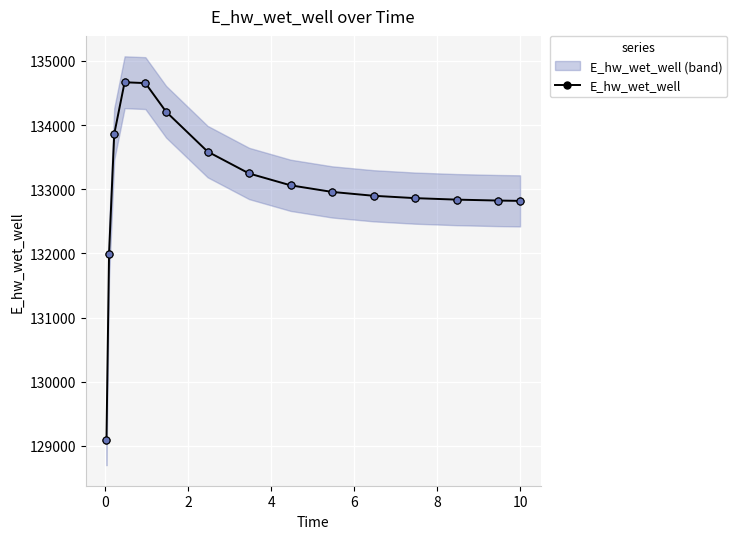

What is the lowest value of the E_hw_wet_well series?

129084.5